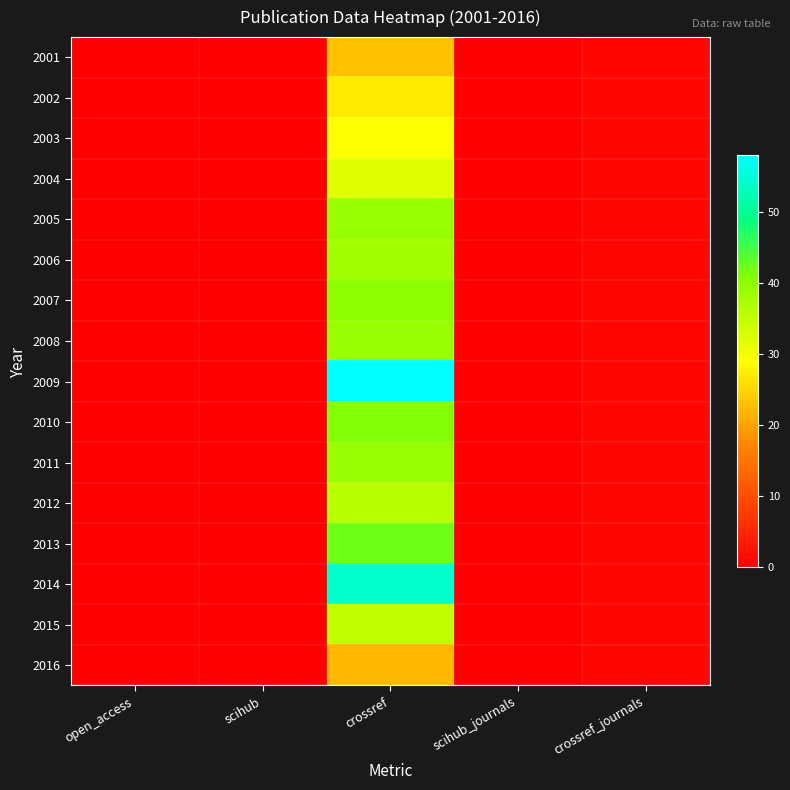

Reading left to right, extract all data points from this chart.

2001: open_access=0	scihub=0	crossref=23	scihub_journals=0	crossref_journals=1
2002: open_access=0	scihub=0	crossref=27	scihub_journals=0	crossref_journals=1
2003: open_access=0	scihub=0	crossref=29	scihub_journals=0	crossref_journals=1
2004: open_access=0	scihub=0	crossref=32	scihub_journals=0	crossref_journals=1
2005: open_access=0	scihub=0	crossref=39	scihub_journals=0	crossref_journals=1
2006: open_access=0	scihub=0	crossref=38	scihub_journals=0	crossref_journals=1
2007: open_access=0	scihub=0	crossref=40	scihub_journals=0	crossref_journals=1
2008: open_access=0	scihub=0	crossref=39	scihub_journals=0	crossref_journals=1
2009: open_access=0	scihub=0	crossref=58	scihub_journals=0	crossref_journals=1
2010: open_access=0	scihub=0	crossref=41	scihub_journals=0	crossref_journals=1
2011: open_access=0	scihub=0	crossref=39	scihub_journals=0	crossref_journals=1
2012: open_access=0	scihub=0	crossref=36	scihub_journals=0	crossref_journals=1
2013: open_access=0	scihub=0	crossref=42	scihub_journals=0	crossref_journals=1
2014: open_access=0	scihub=0	crossref=54	scihub_journals=0	crossref_journals=1
2015: open_access=0	scihub=0	crossref=35	scihub_journals=0	crossref_journals=1
2016: open_access=0	scihub=0	crossref=22	scihub_journals=0	crossref_journals=1